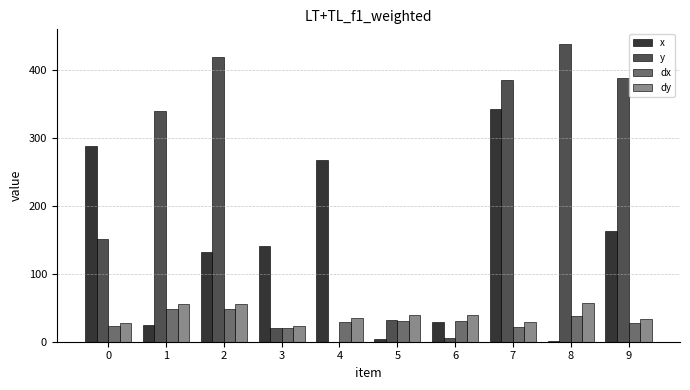

At which category is the sum across all series the highest?

7